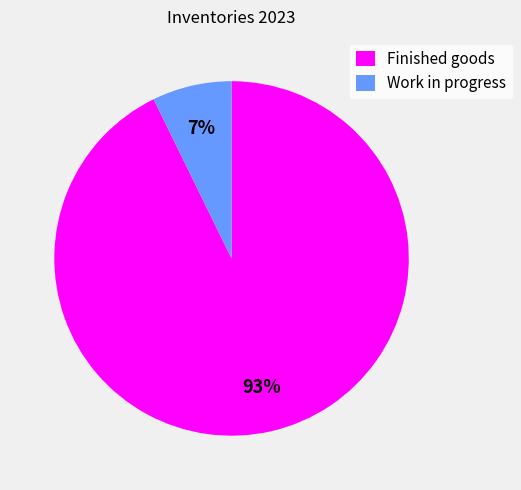

How many slices are in this pie chart?

2